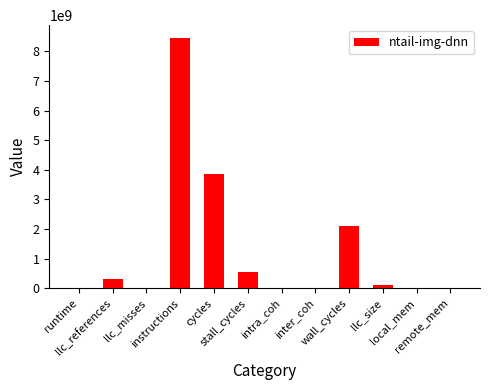

Are the bars grouped side by side (vs. stacked)?

No